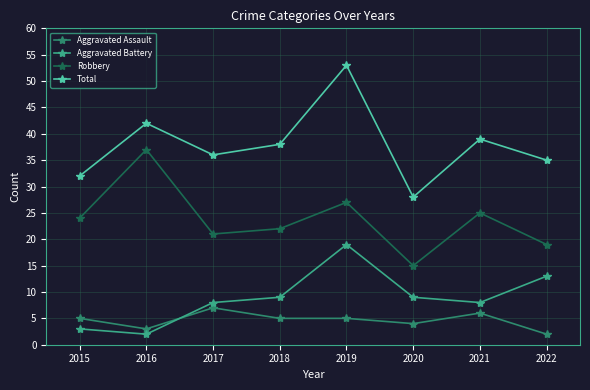

What is the average value of the Aggravated Assault series?

5